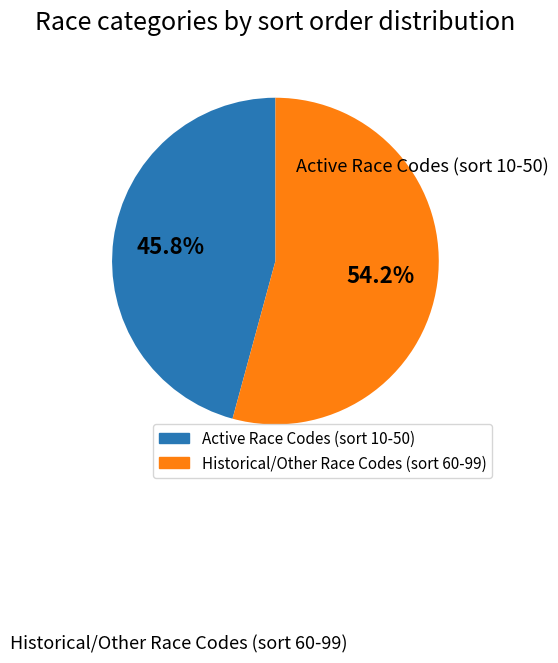

Which category has the smallest portion of the pie?

Active Race Codes (sort 10-50)